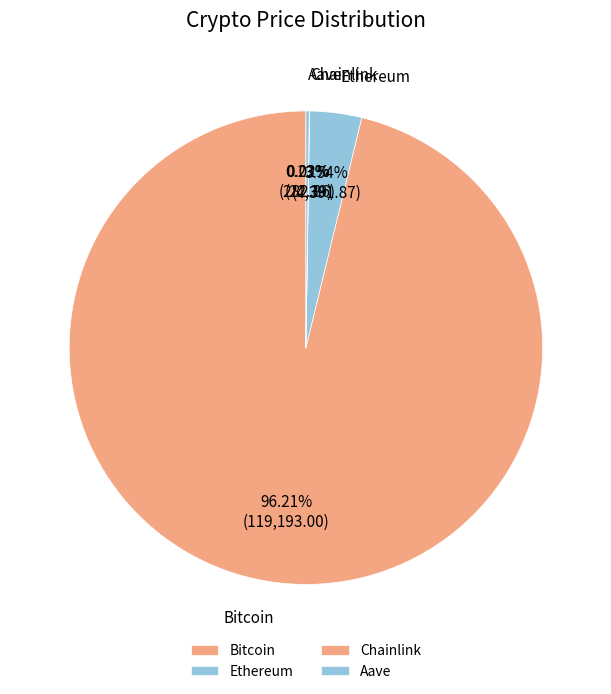

To the nearest percent, what is the combined percentage of Ethereum and Bitcoin?

100%